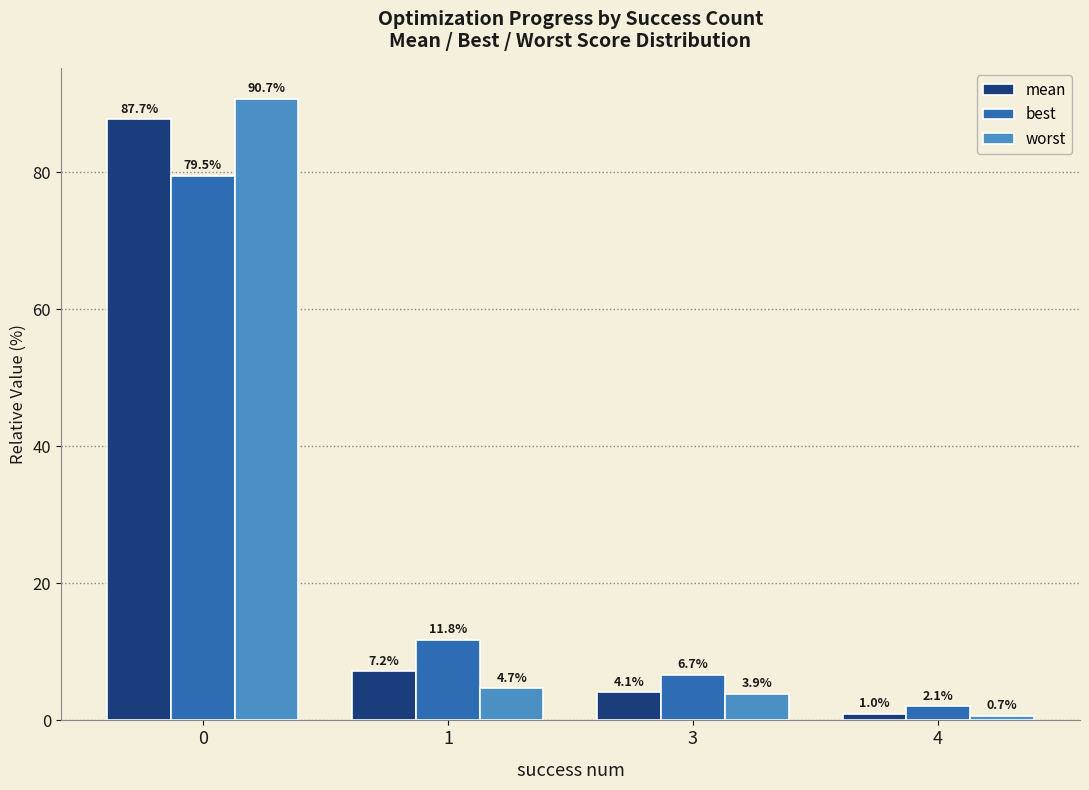

What is the sum of the mean values at 4 and 0?

88.7